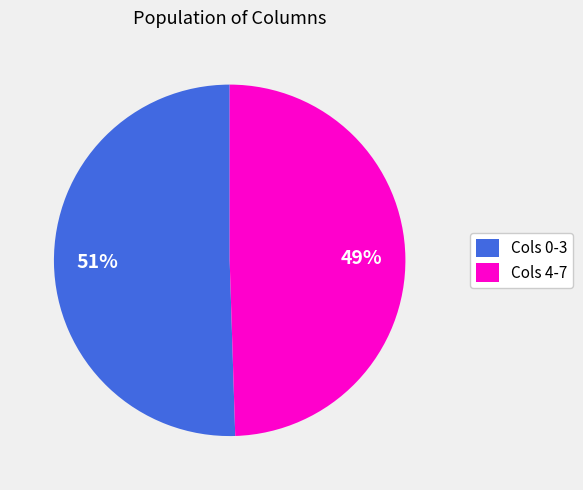

Do Cols 4-7 and Cols 0-3 together represent more than half of the pie?

Yes